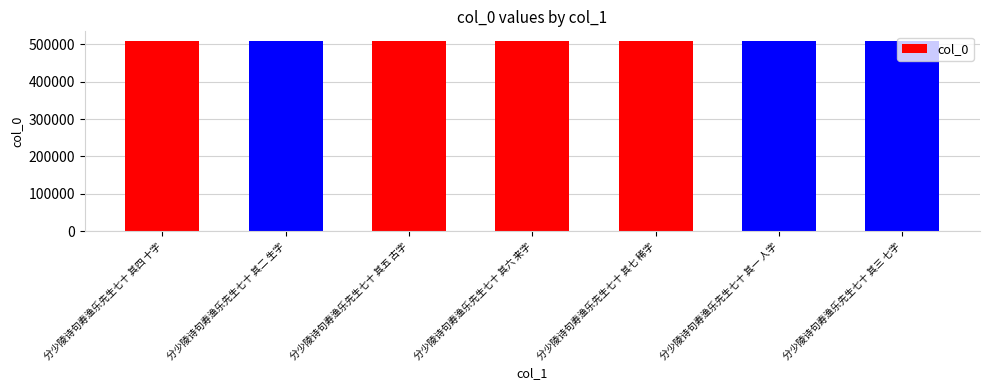

Is it true that the value at 分少陵诗句寿渔乐先生七十 其七 稀字 is 509017?

True